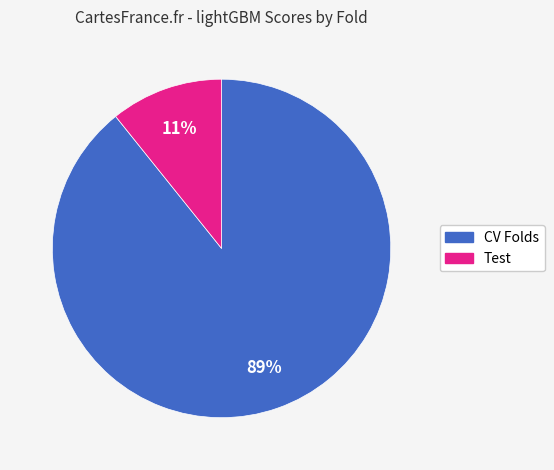

To the nearest percent, what is the average slice percentage?

50%